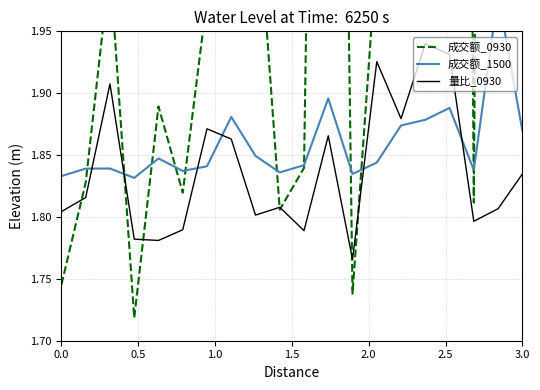

Which category has the highest value across all series?

18